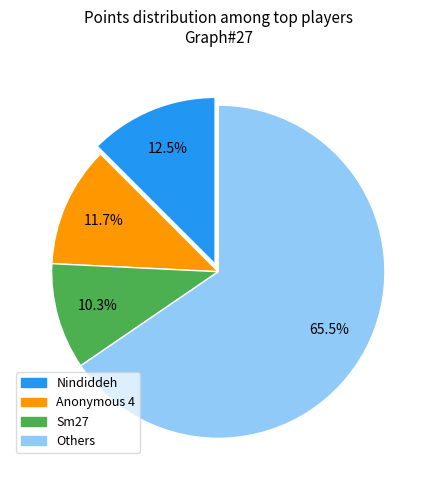

Is there any slice that represents more than half of the pie?

Yes